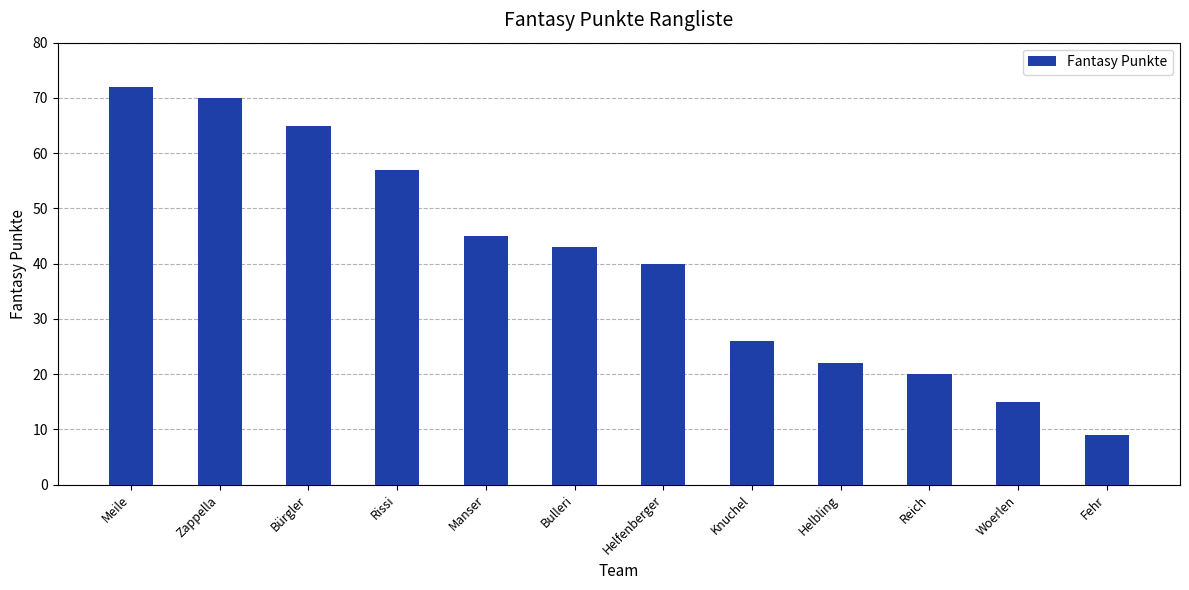

What is the sum of the values at Meile and Zappella?

142